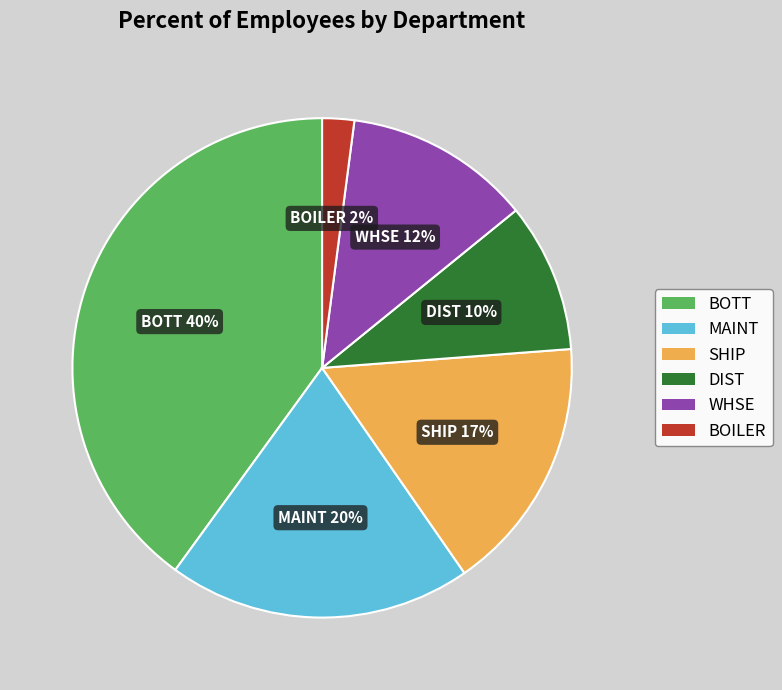

To the nearest percent, what is the difference between the largest and smallest slice percentages?

38%